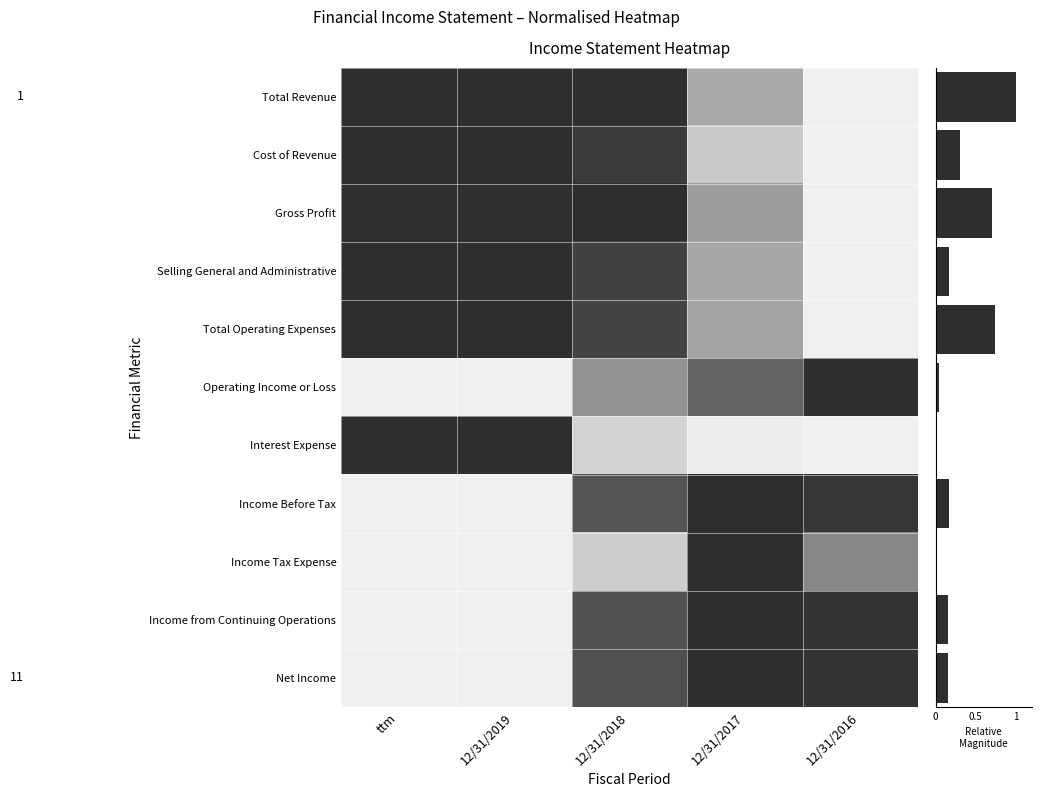

At how many categories does at least one series exceed 0?

5